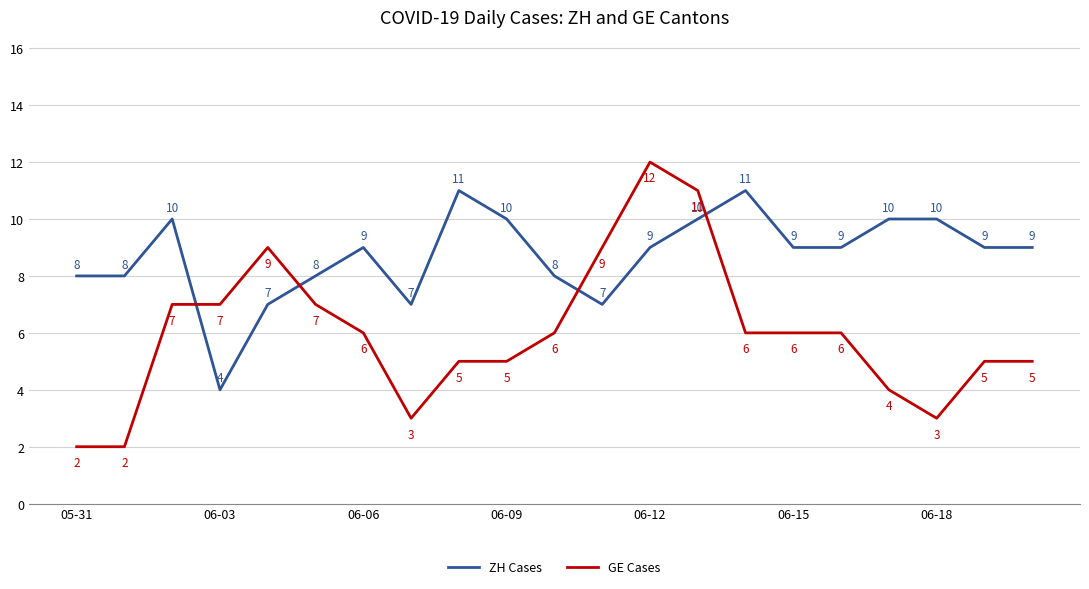

How many ZH Cases values are between 8 and 10?

15